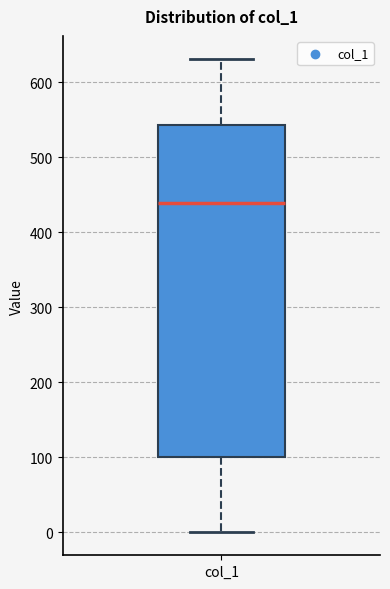

Where does the upper whisker of the box for col_1 end on the y-axis? The values are not printed on the chart, so give them approximately, as read against the axis.

630